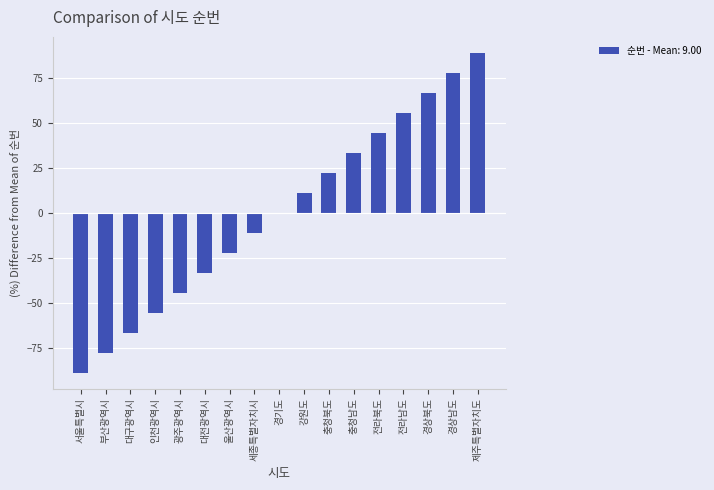

How many series are shown in this chart?

1